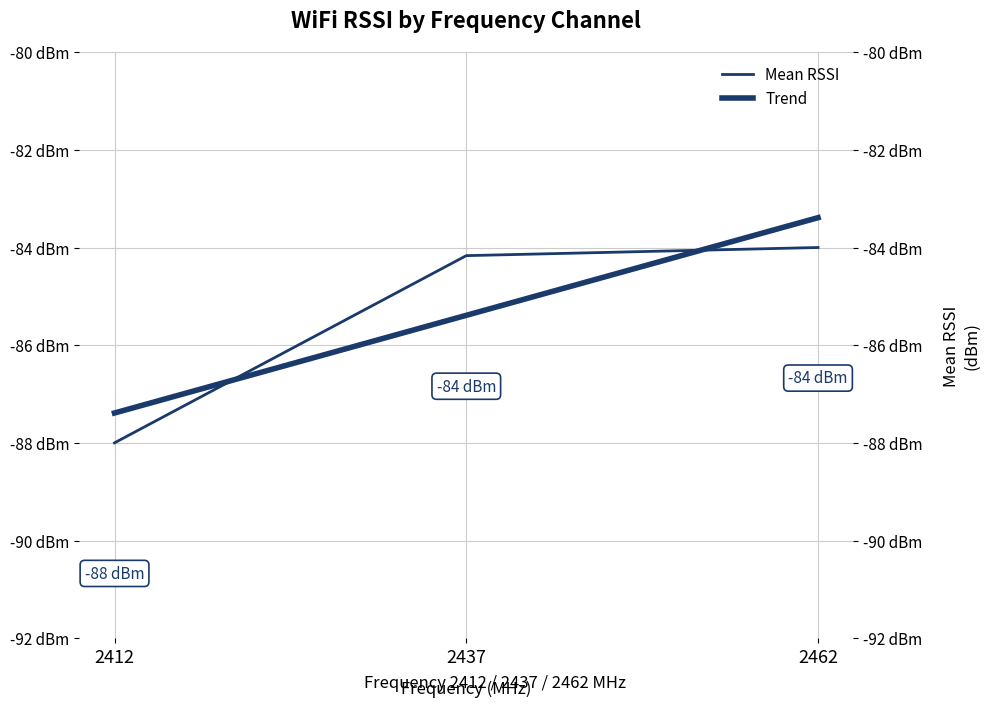

Which category has the highest value in the Trend series?

2462